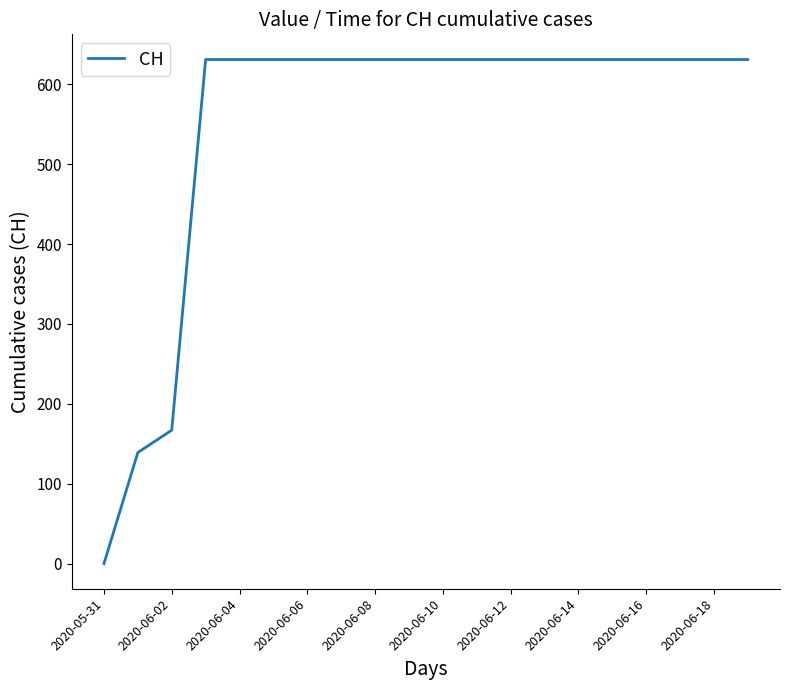

What is the maximum value shown in the chart?

631